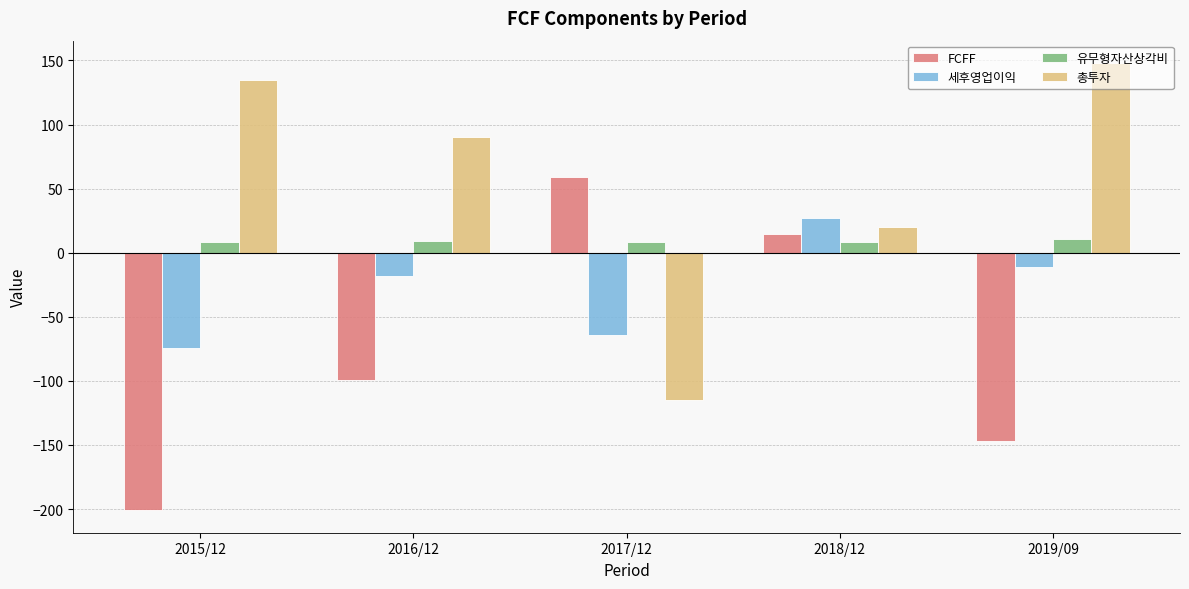

What is the label of the 2nd bar from the right?

2018/12